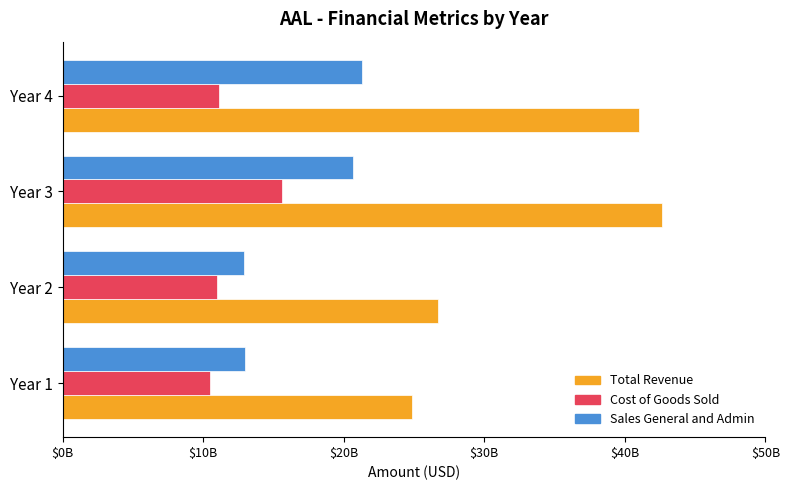

What are all the series names shown in the legend?

Total Revenue, Cost of Goods Sold, Sales General and Admin